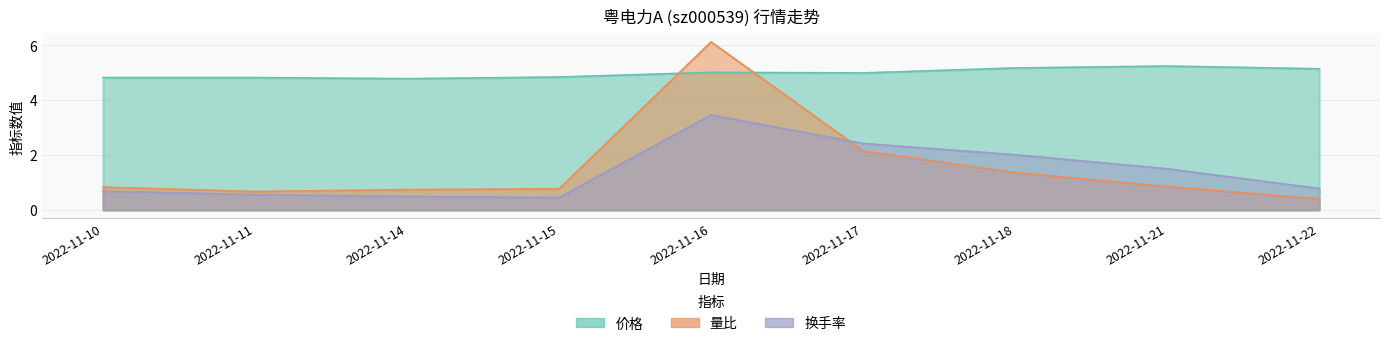

What is the spread (max minus min) of values at 2022-11-22?

4.7